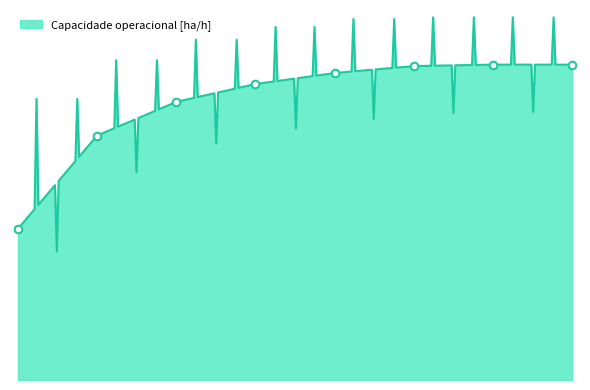

Which has a higher value, 6 or 7?

6